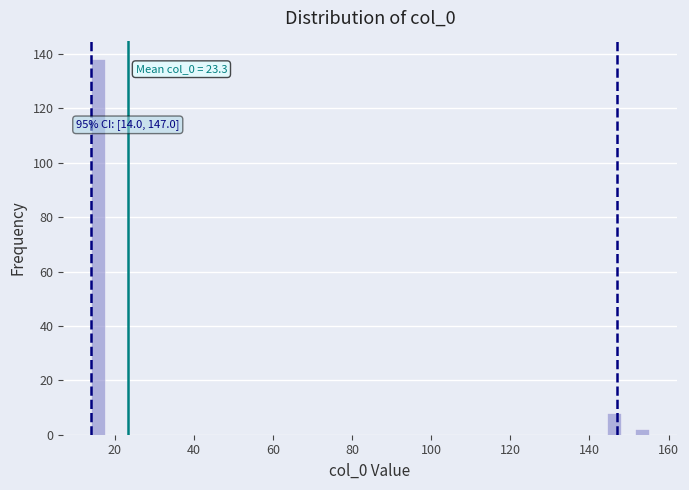

Around what value on the x-axis is the tallest bar? Give the approximate position of its centre, as read against the axis.

16